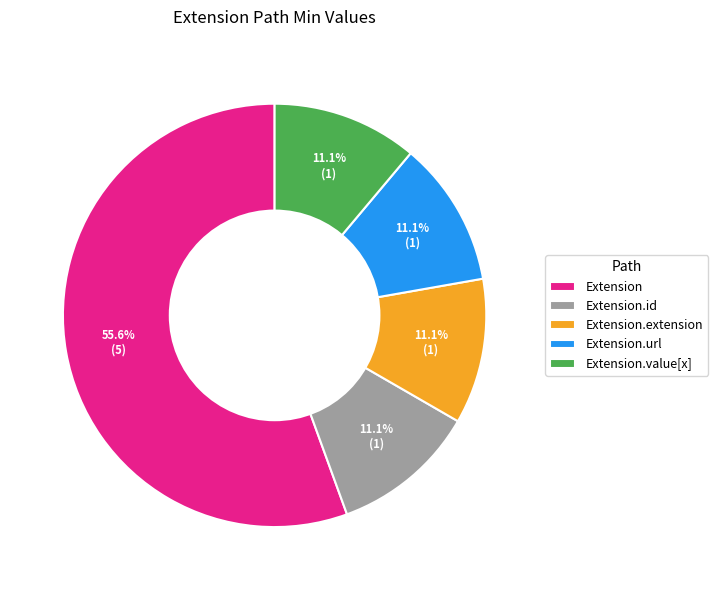

Between Extension.value[x] and Extension, which is larger?

Extension